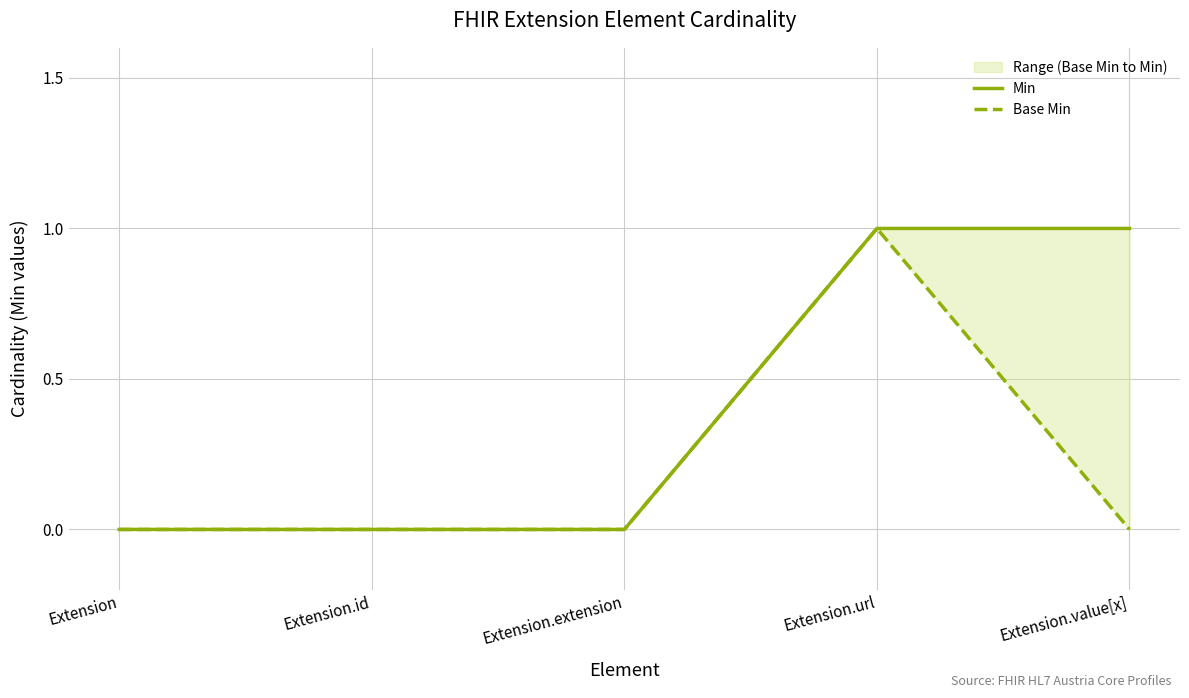

Reading right to left, transcribe all the data shown in this chart.

Min: Extension.value[x]=1	Extension.url=1	Extension.extension=0	Extension.id=0	Extension=0
Base Min: Extension.value[x]=0	Extension.url=1	Extension.extension=0	Extension.id=0	Extension=0